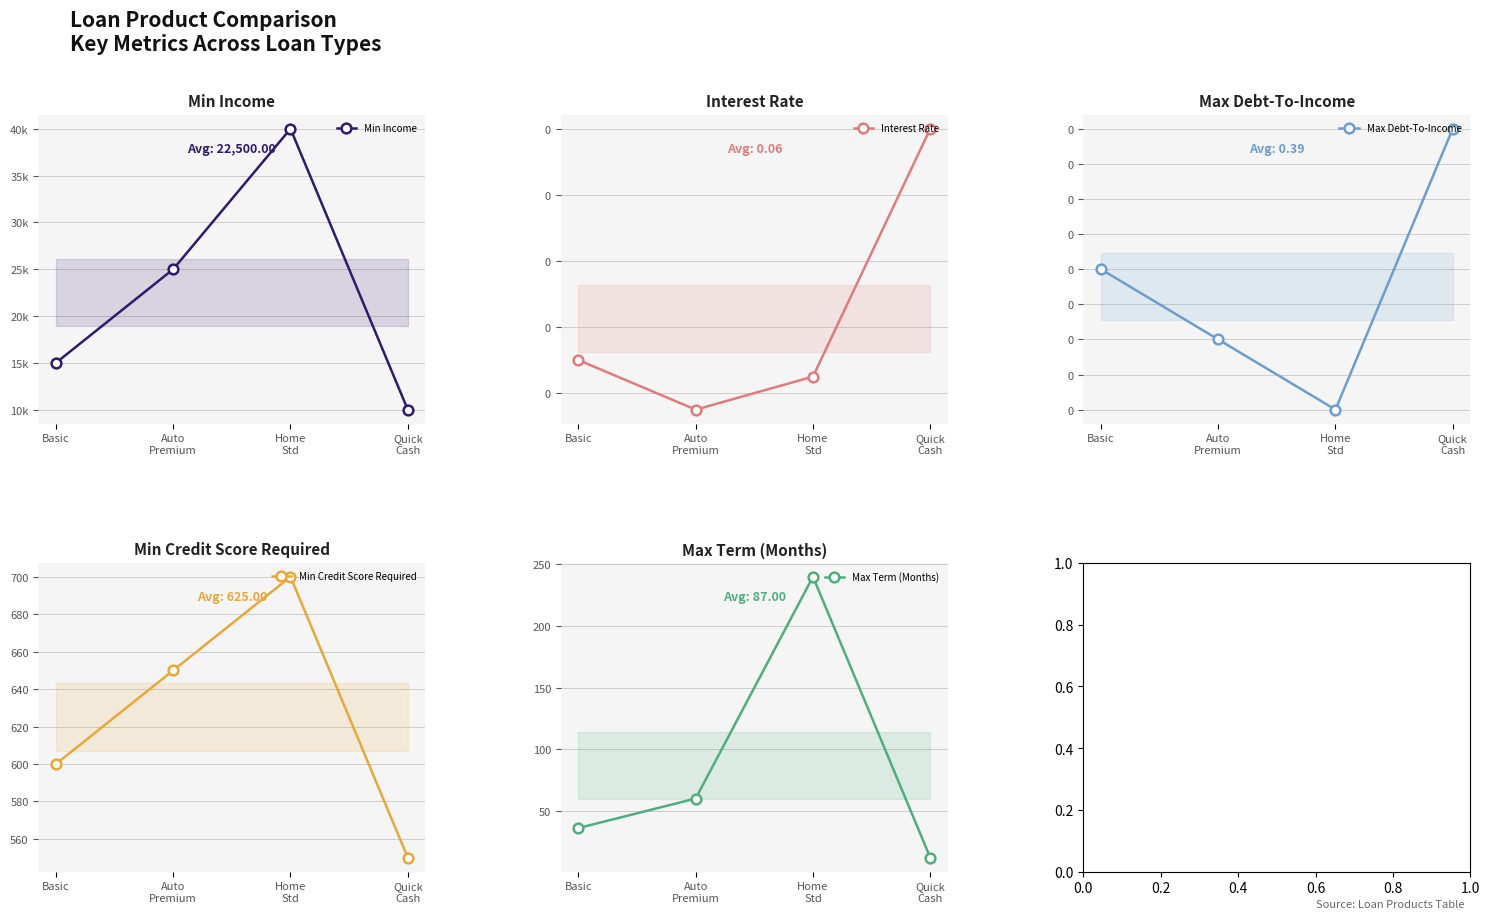

The value of Min Income at Basic is 9099.9. True or false?

False